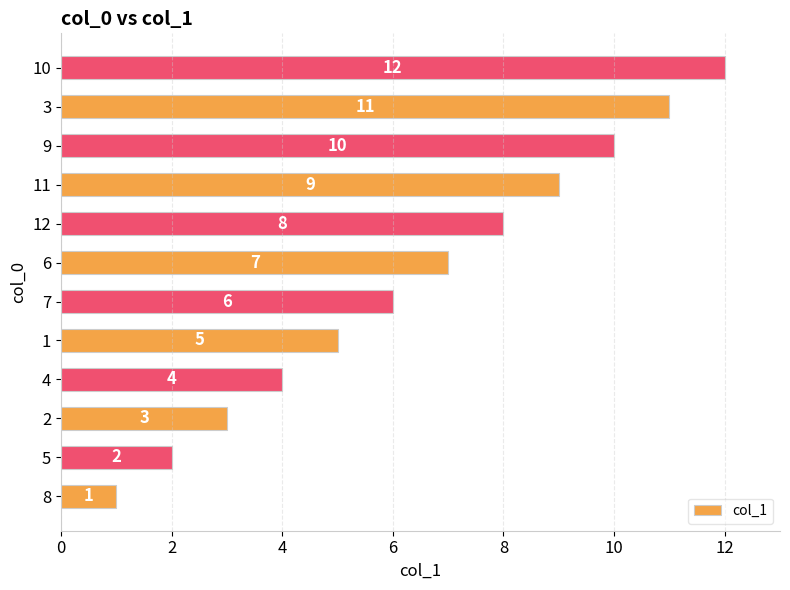

How many distinct data groups are displayed?

1